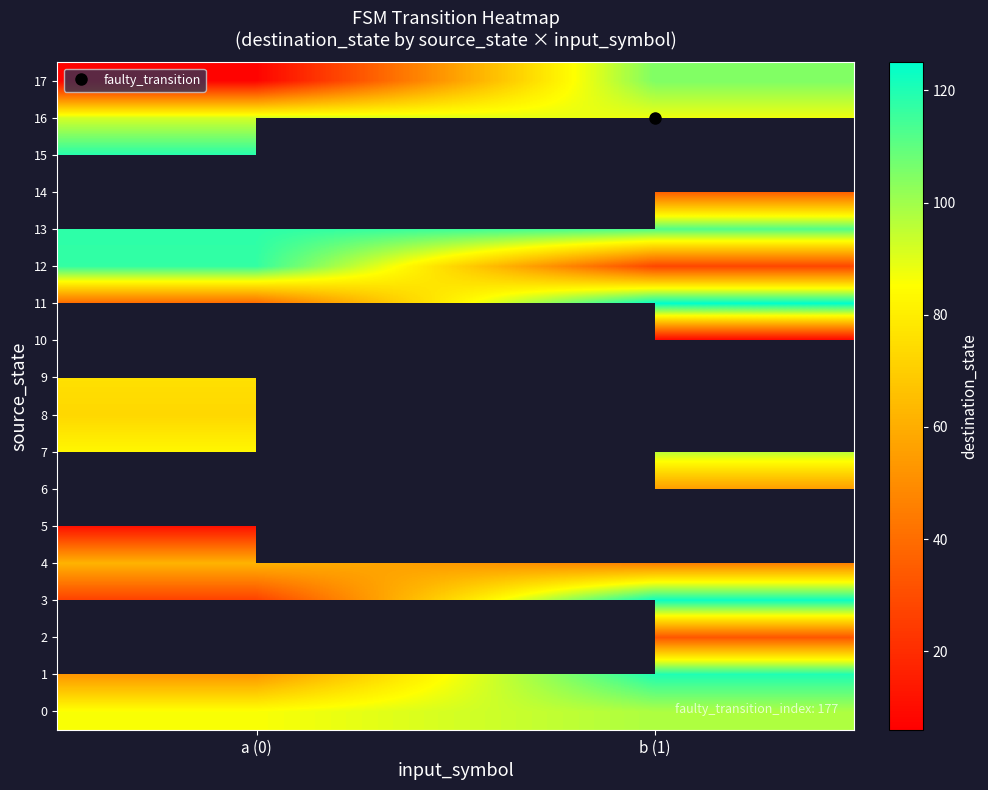

What is the sum of all 3 values?

149.0